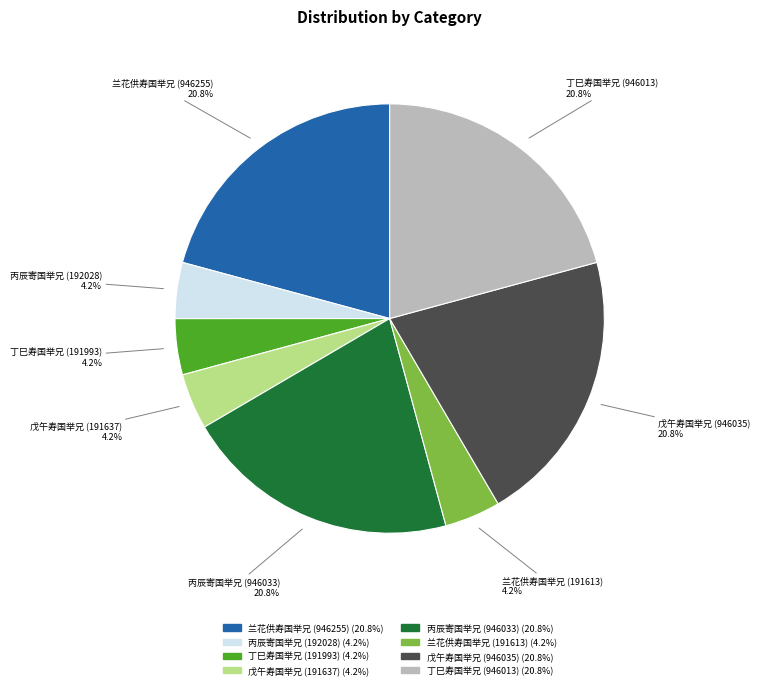

Does 兰花供寿国举兄 (946255) account for over 50% of the chart?

No